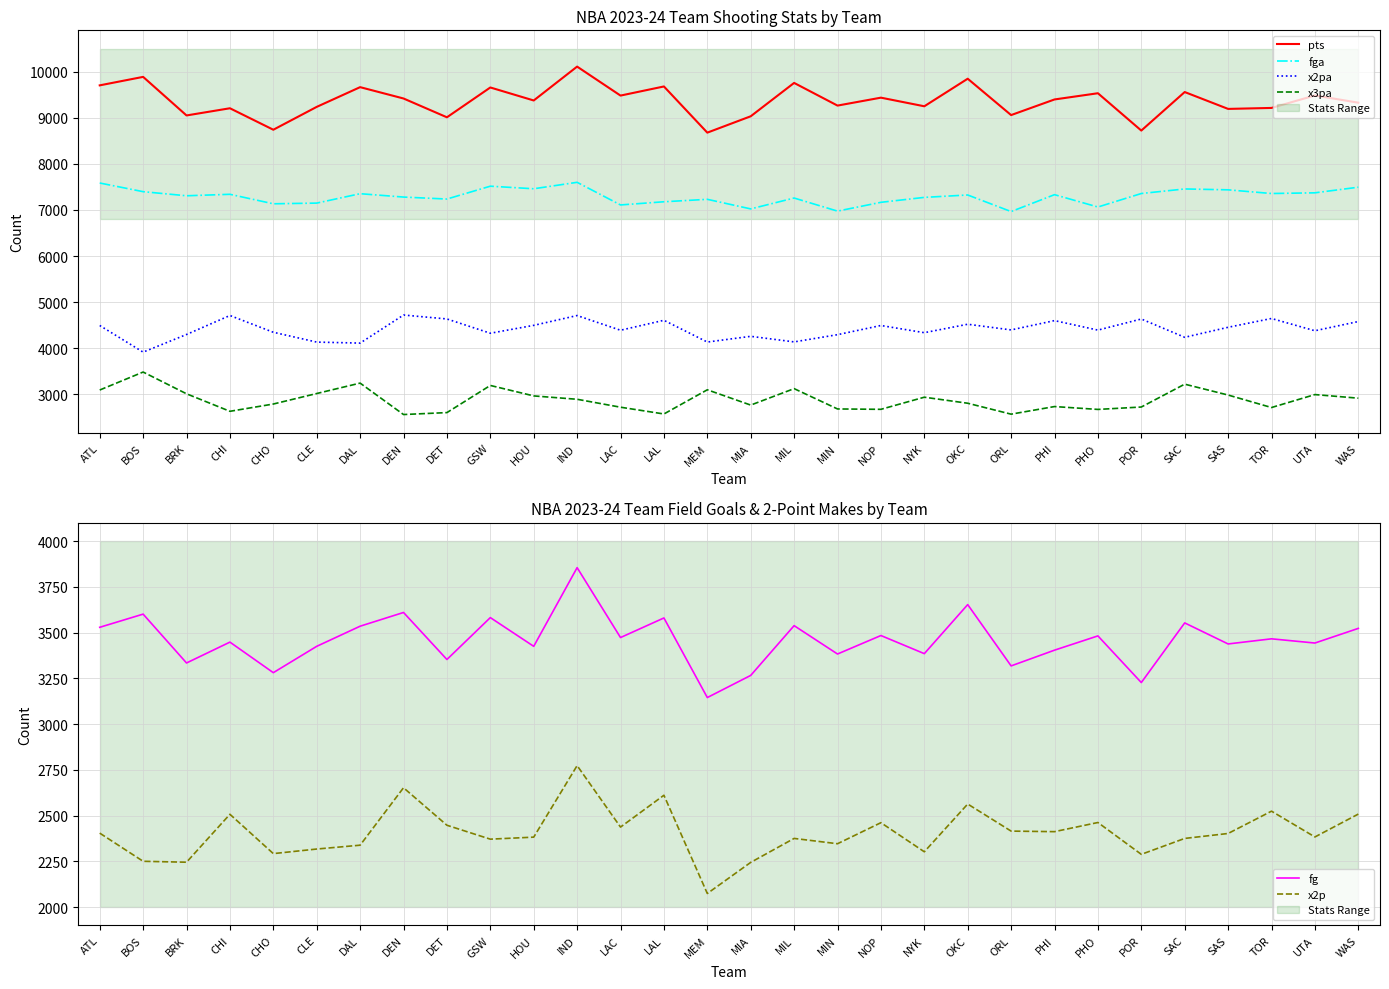

At DAL, list the series in order from largest to smallest.

pts, fga, x2pa, fg, x3pa, x2p